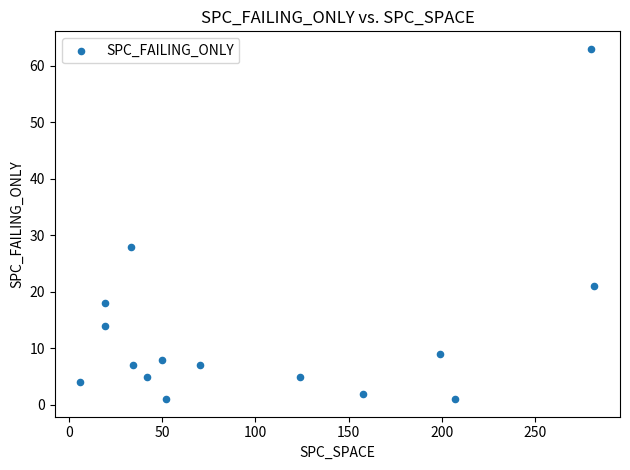

What Y value in the scatter plot is closest to 32?

28